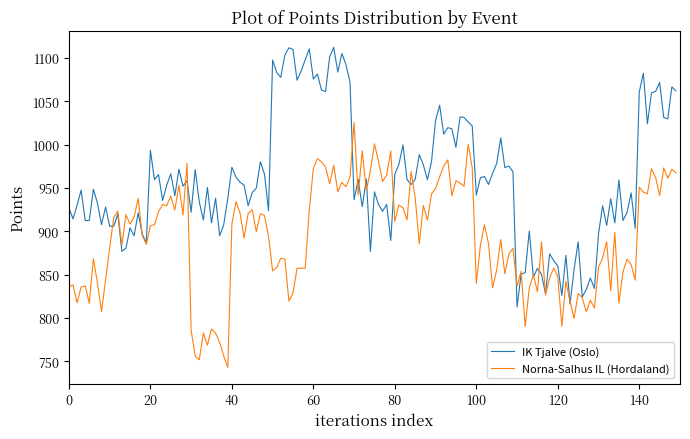

List the series in order of their peak value, lowest first.

Norna-Salhus IL (Hordaland), IK Tjalve (Oslo)